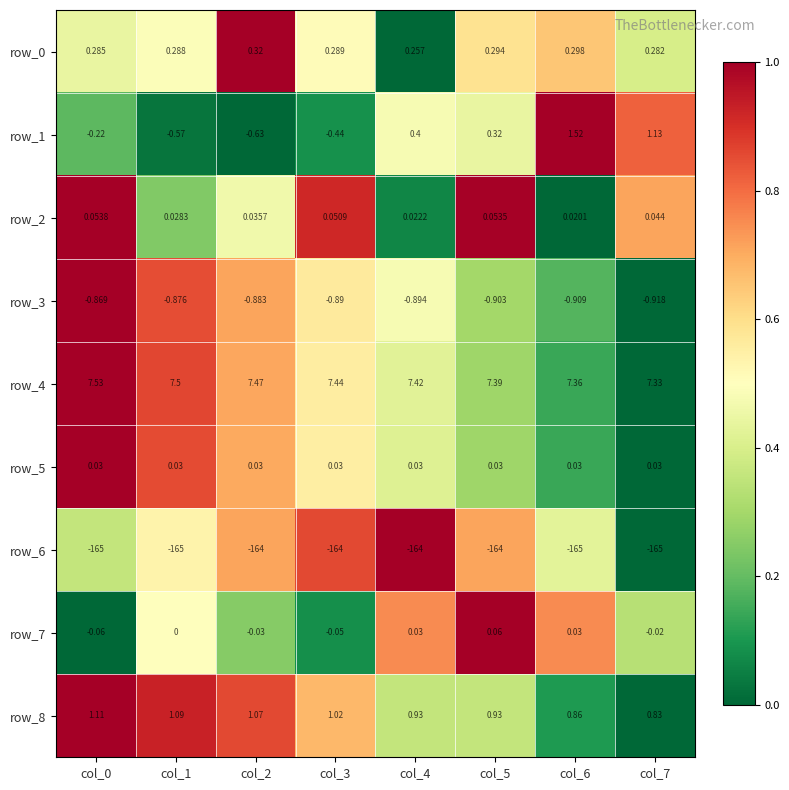

At which category is the sum across all series the highest?

col_6